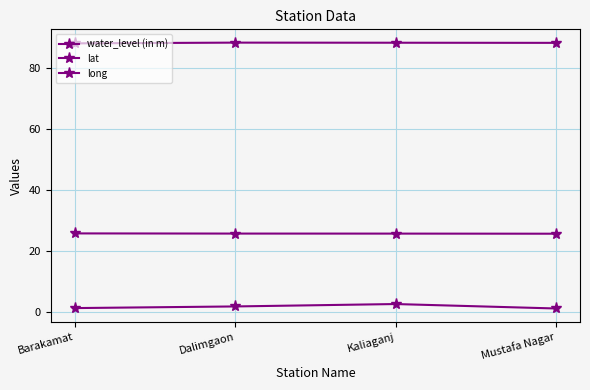

How many lines are shown in the chart?

3